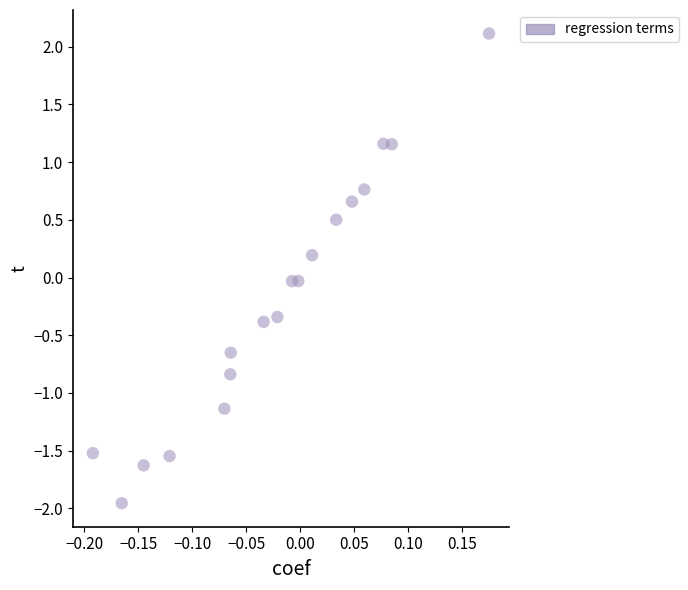

What is the range of Y values (max minus min)?

4.1